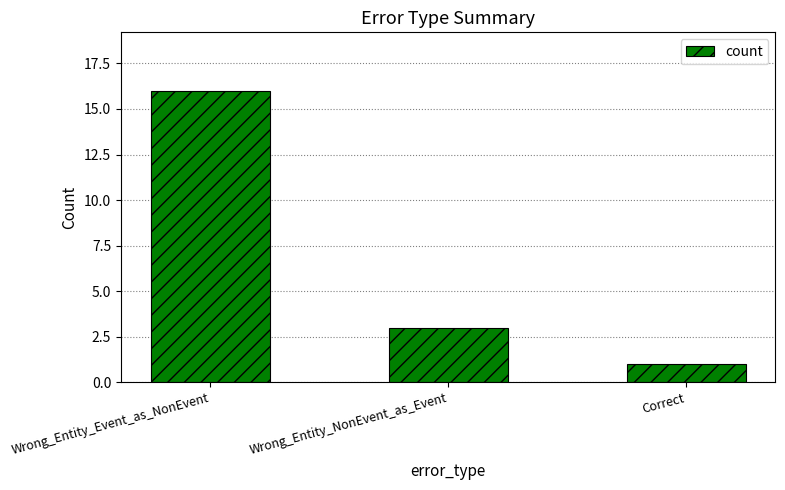

What is the ratio of the value at Wrong_Entity_Event_as_NonEvent to the value at Wrong_Entity_NonEvent_as_Event?

5.3